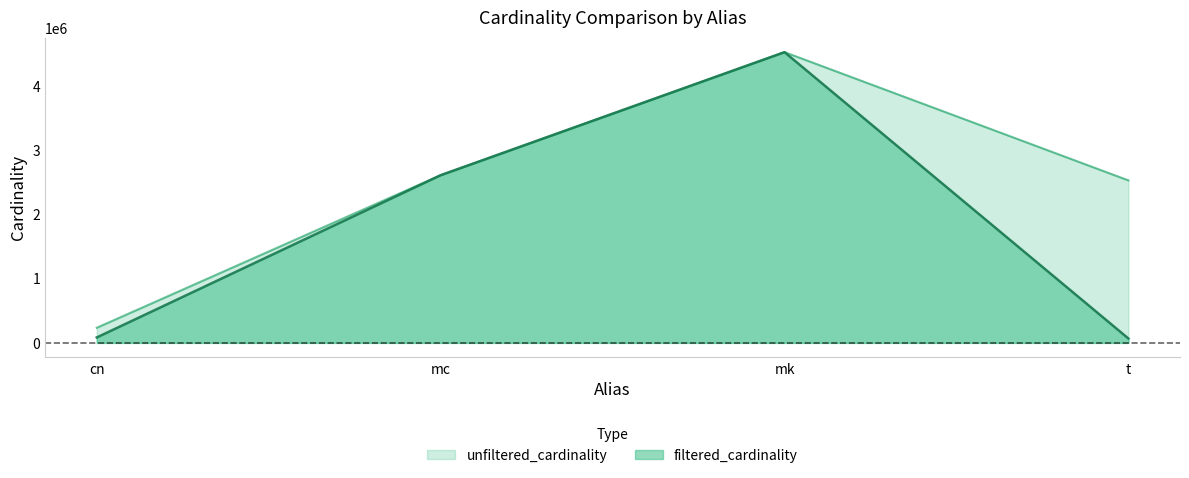

The value of filtered_cardinality at cn is 22357. True or false?

False